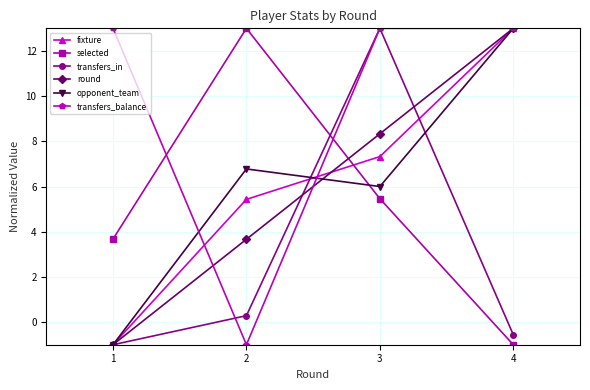

How many values in selected are below zero?

1